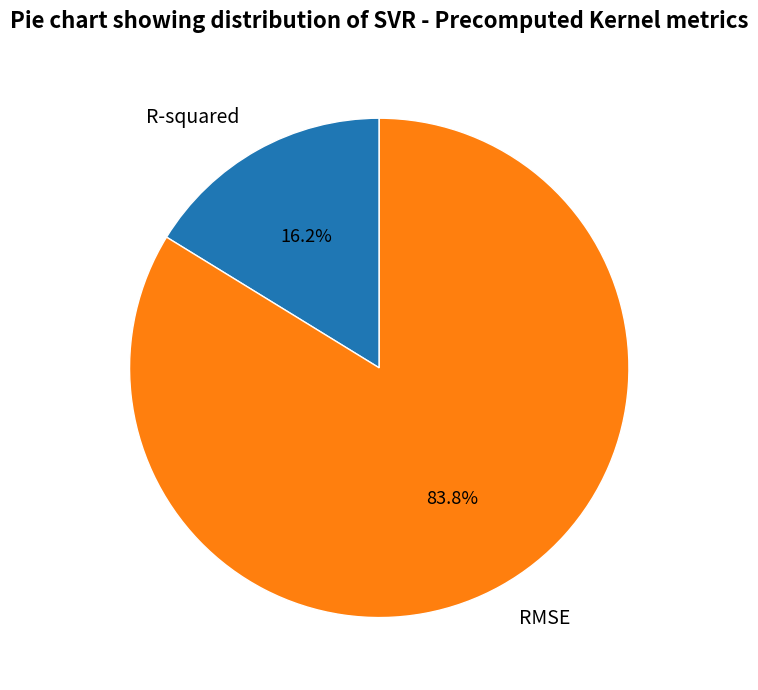

The R-squared slice represents 25% of the pie. True or false?

False